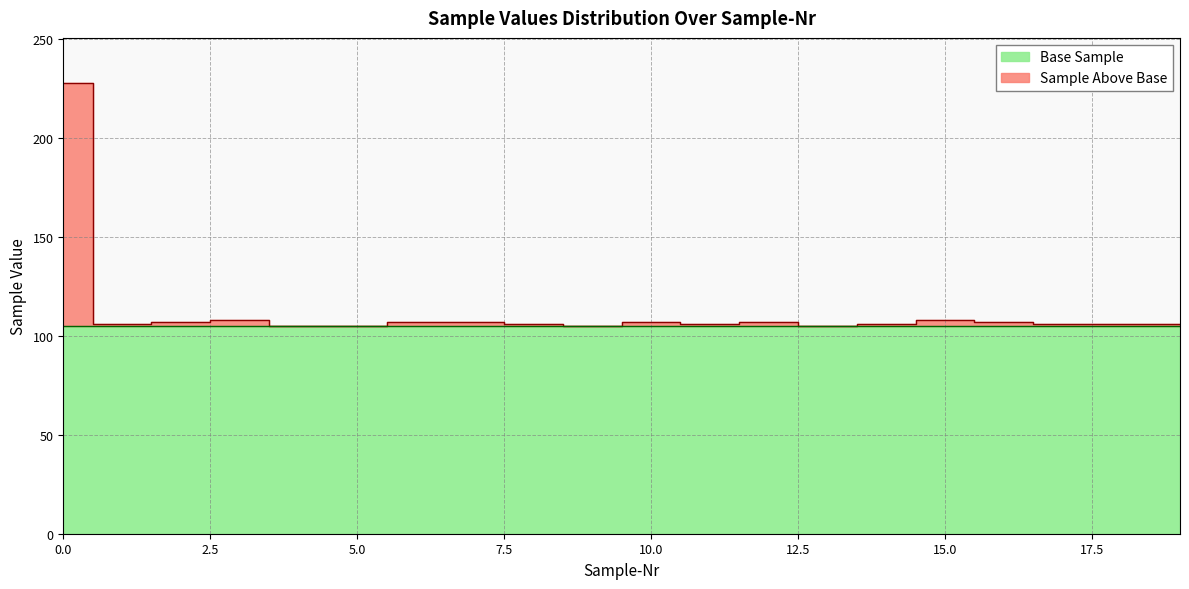

What is the sum of all values?

2248